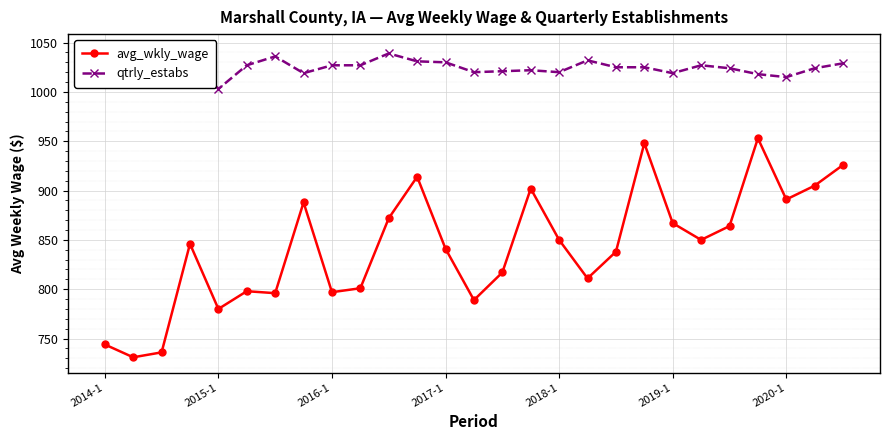

True or false: qtrly_estabs and avg_wkly_wage intersect in this chart.

False